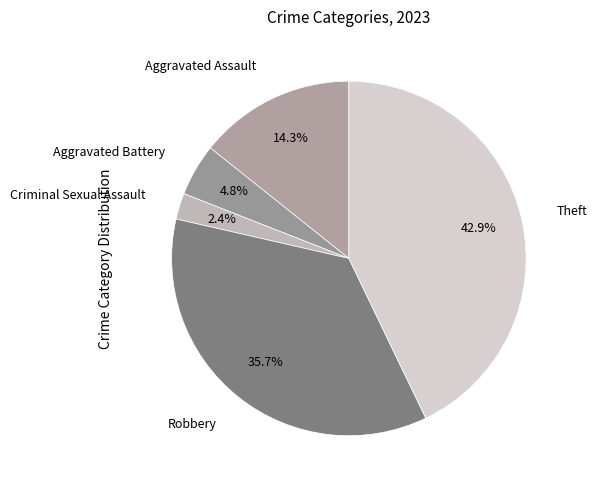

Is it true that Theft is 56% of the pie?

False